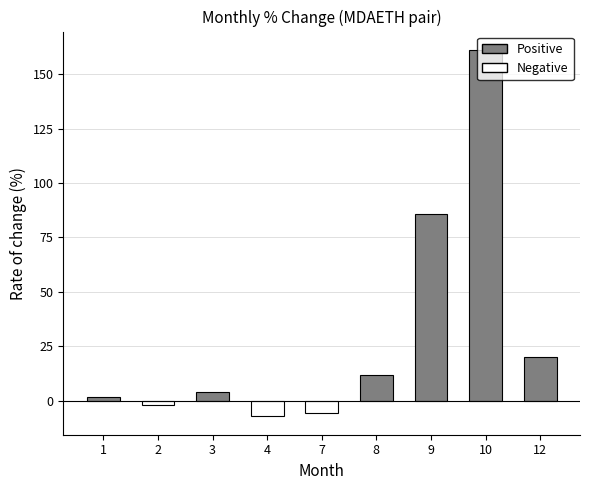

What is the value of the 6th bar from the left?

11.6